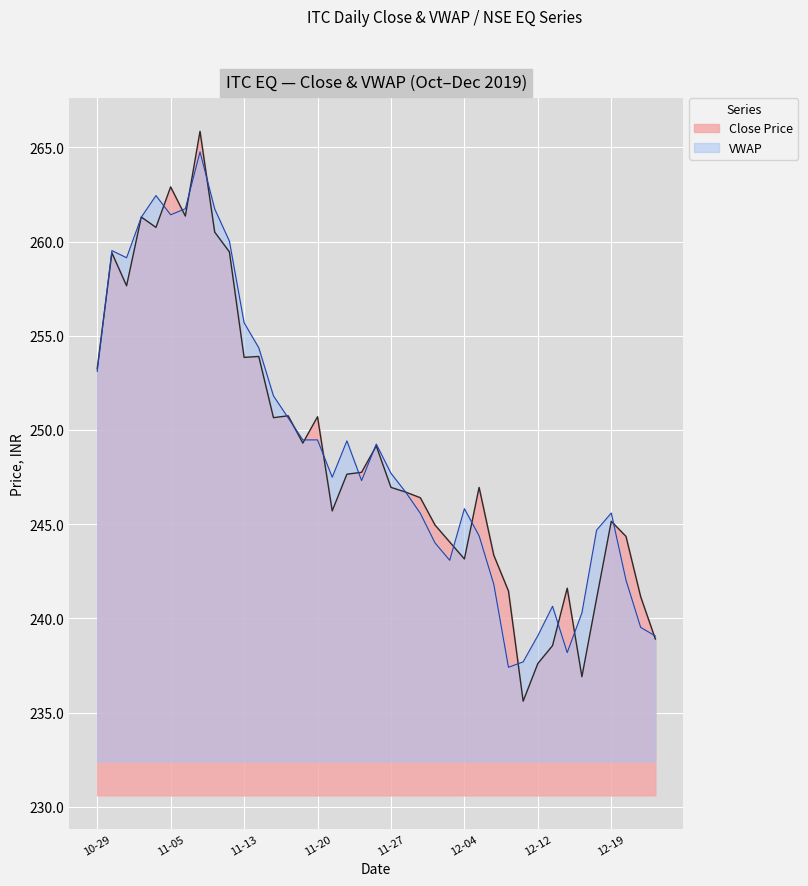

Which label corresponds to the largest value in the chart?

2019-11-07